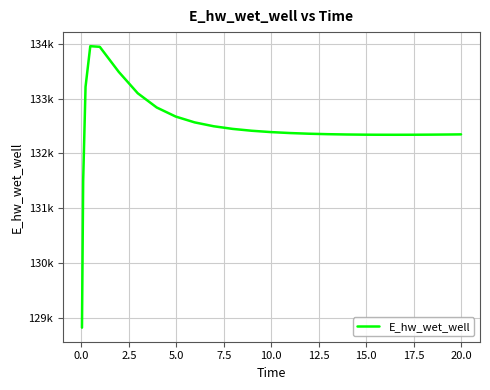

Does the chart have visible grid lines?

Yes